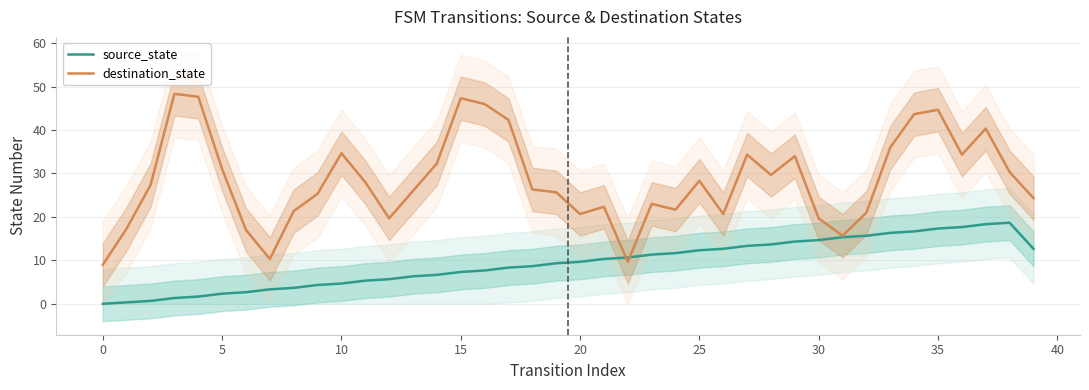

Does the chart display data point markers on the line(s)?

No